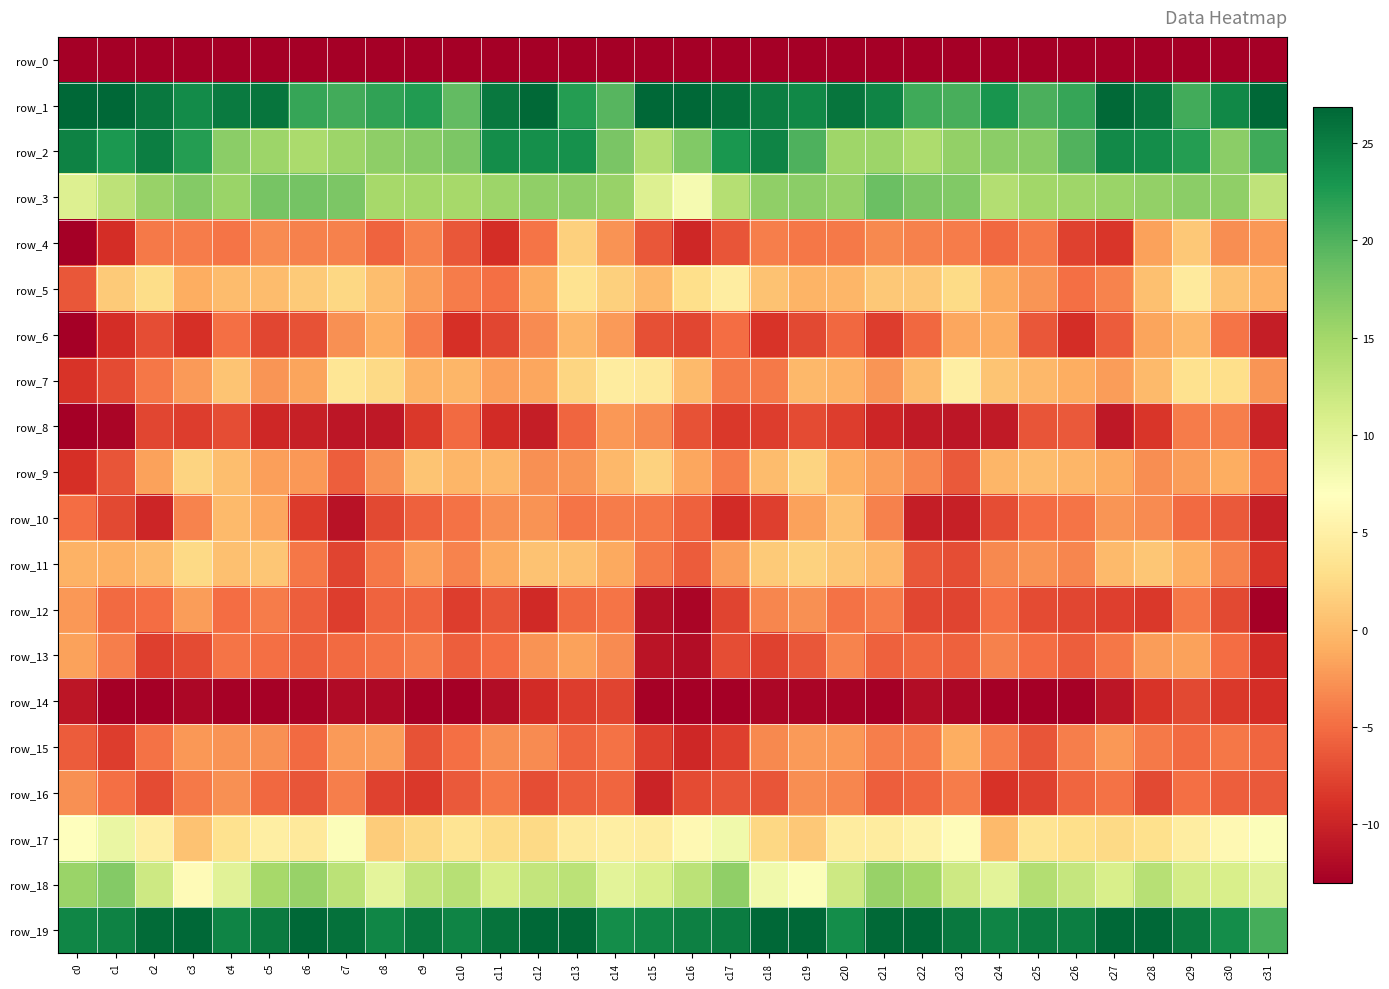

What is the difference between the highest and lowest values at c23?

247.6